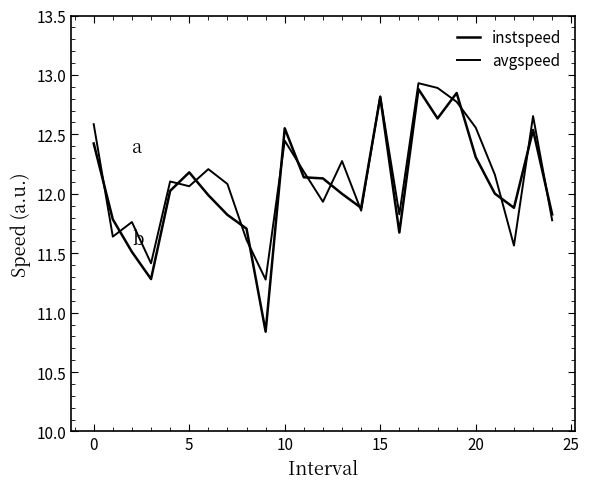

At how many categories does at least one series exceed 11?

25